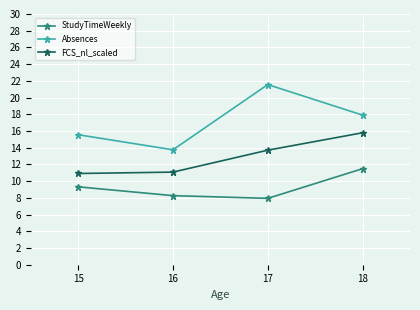

At 16, list the series in order from largest to smallest.

Absences, FCS_nl_scaled, StudyTimeWeekly